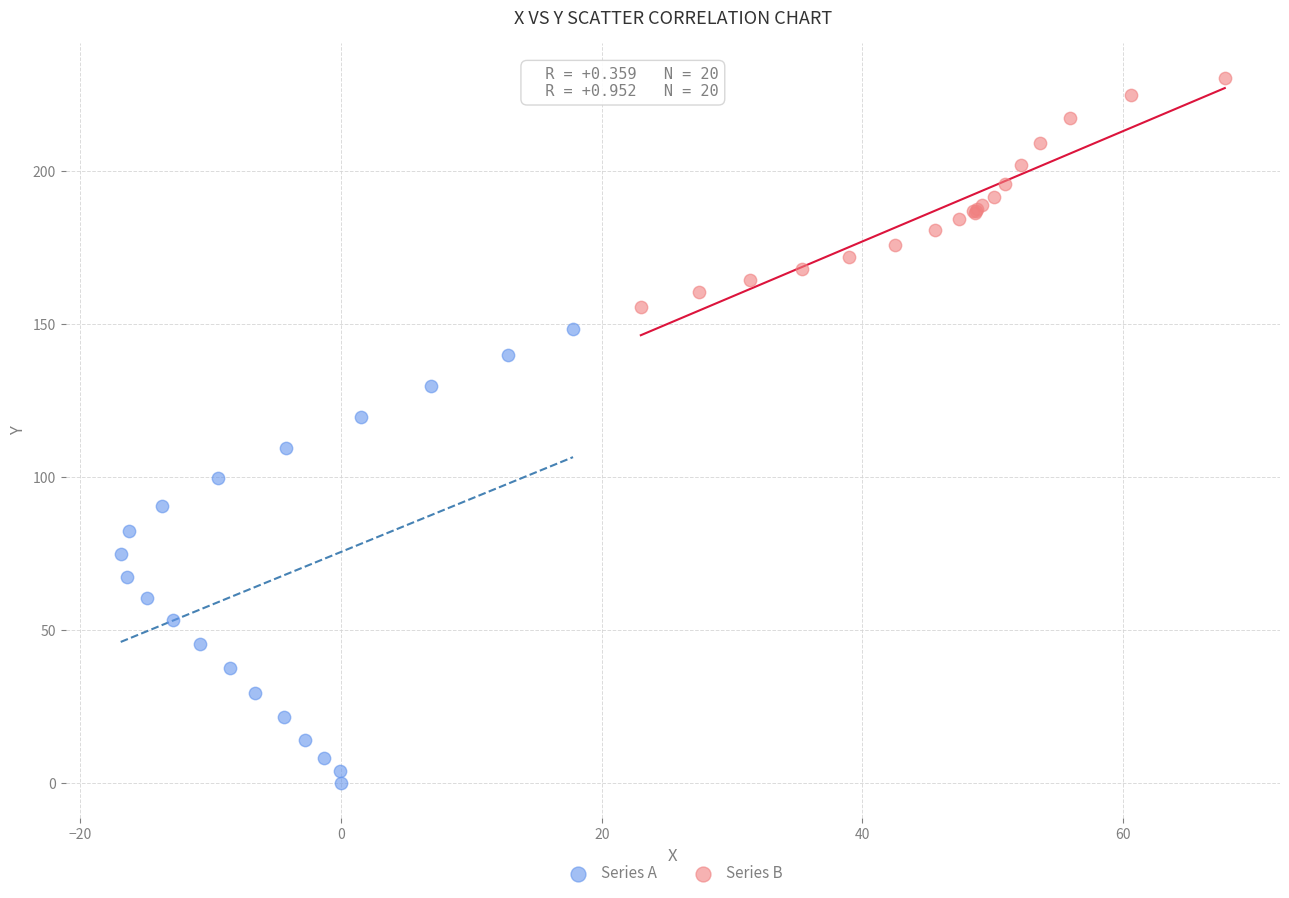

Which series reaches the minimum Y coordinate?

Series A